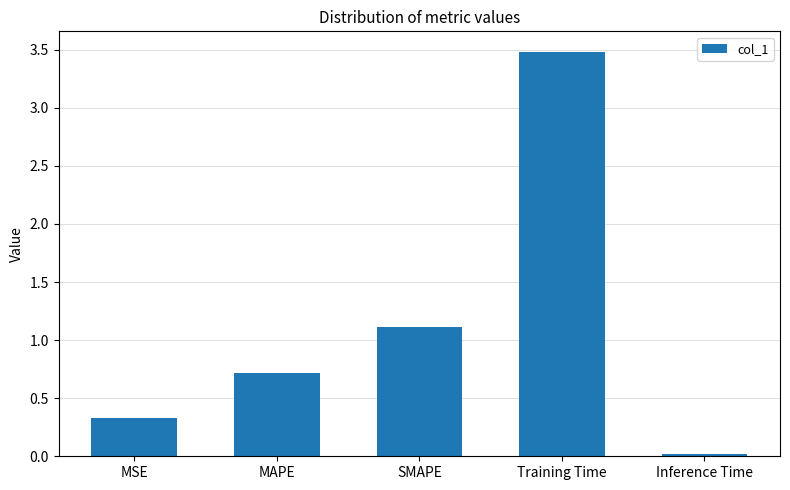

Which has a higher value, SMAPE or Training Time?

Training Time